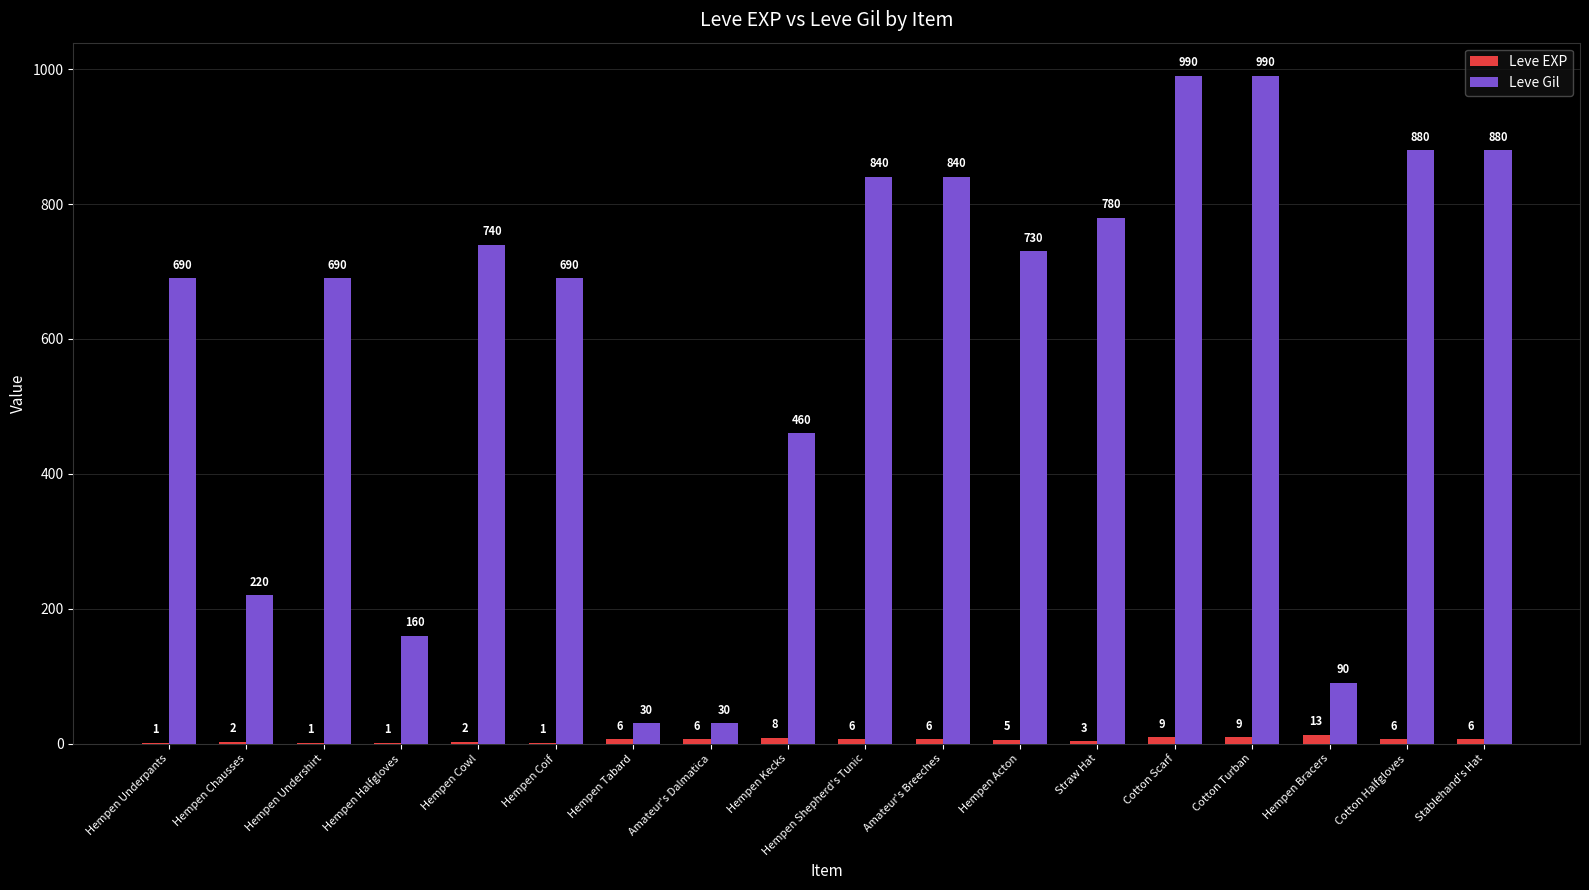

What is the approximate value of Leve Gil at Hempen Underpants, to the nearest 10?

690